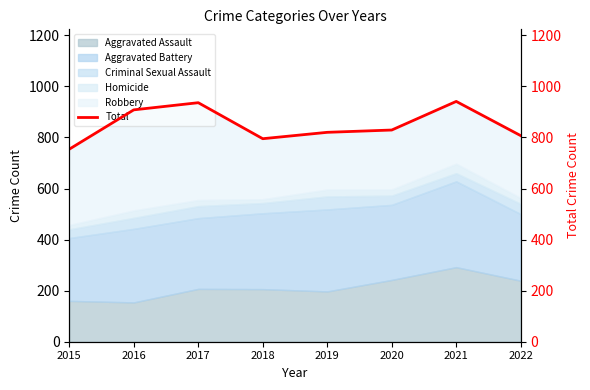

What is the sum of the values at 2019 and 2018?

1615